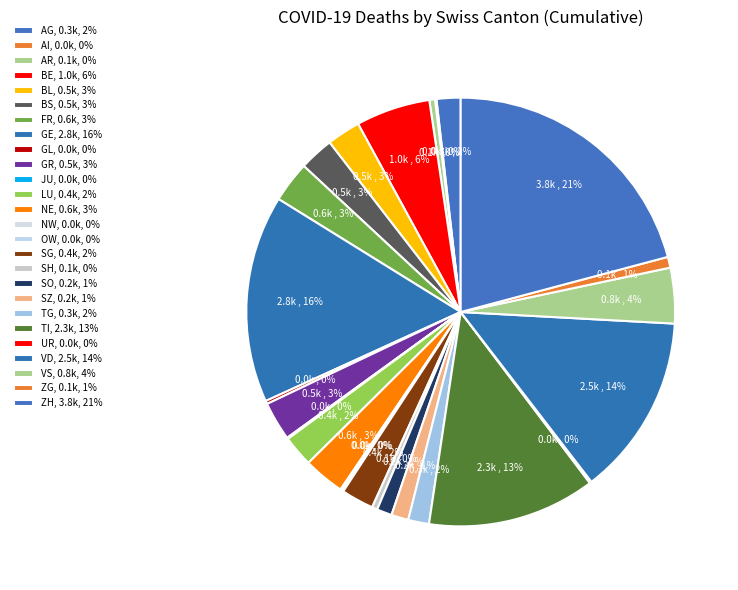

How many slices are in this pie chart?

26